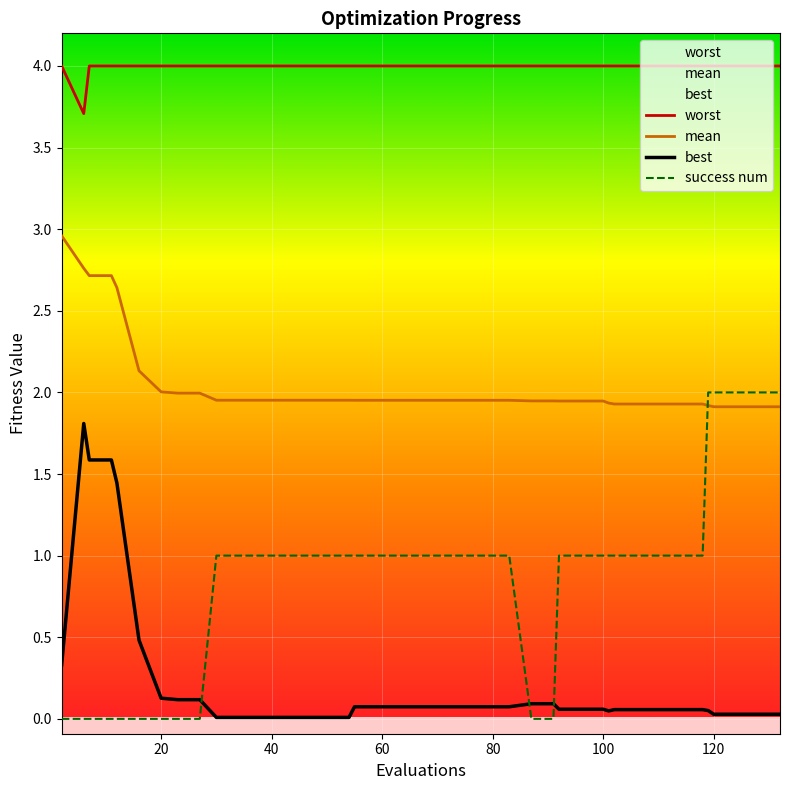

What are all the series names shown in the legend?

worst, mean, best, success num